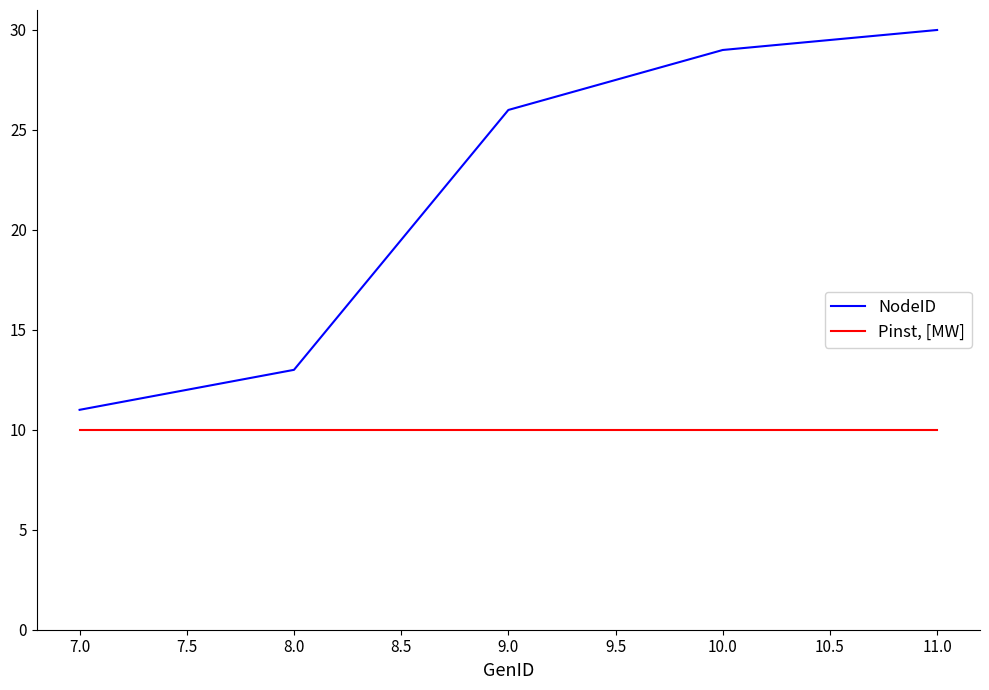

Reading right to left, what are all the values shown in this chart?

NodeID: 30	29	26	13	11
Pinst, [MW]: 10	10	10	10	10